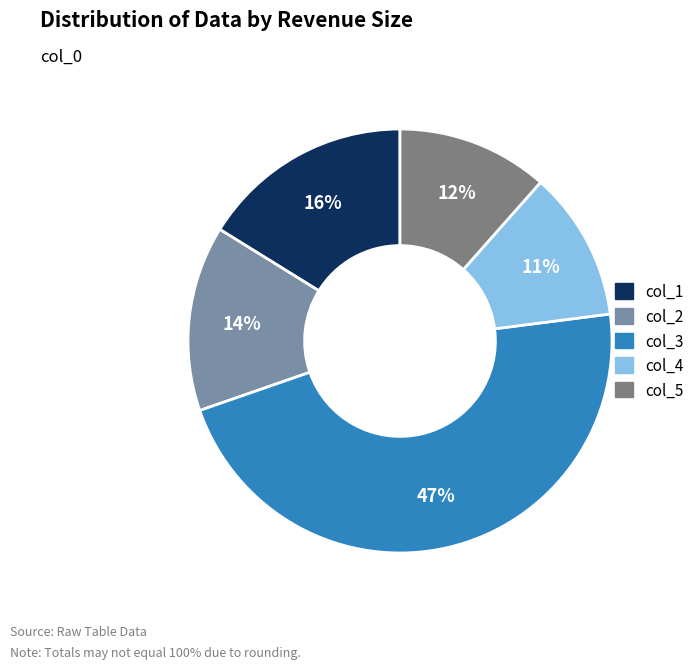

Count the number of slices in the pie.

5